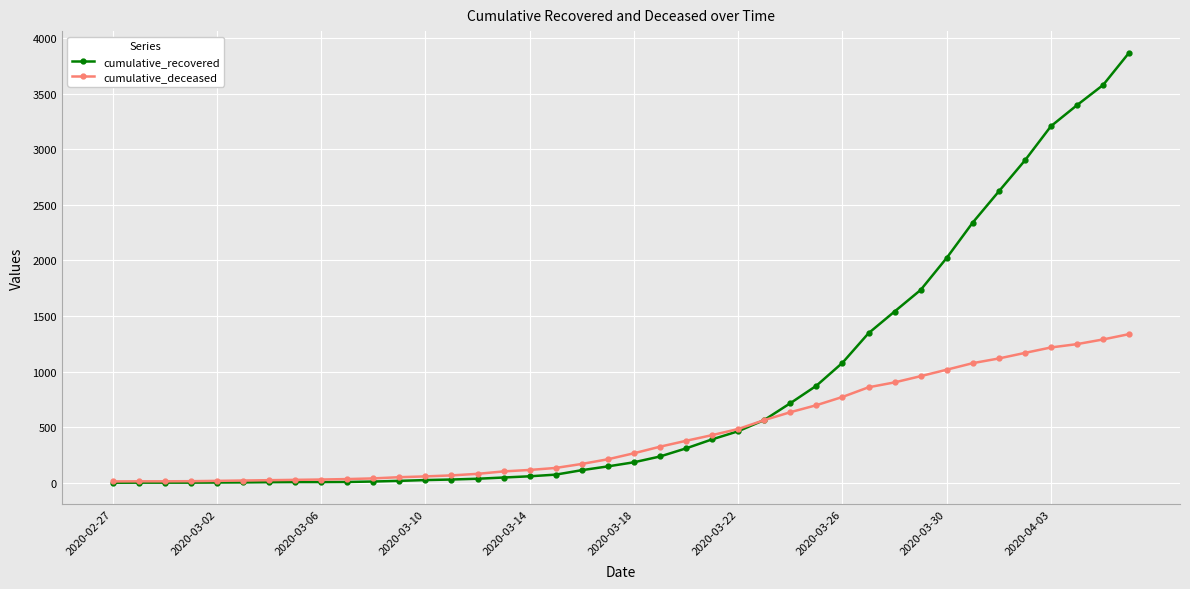

What is the average value of the cumulative_deceased series?

451